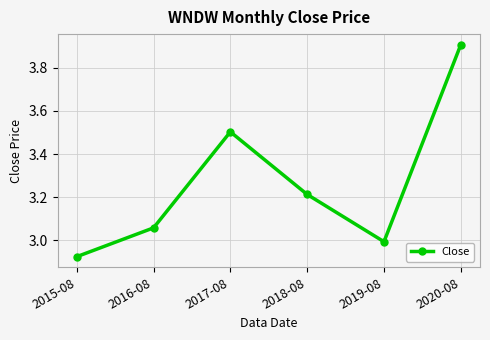

Does the chart display data point markers on the line(s)?

Yes